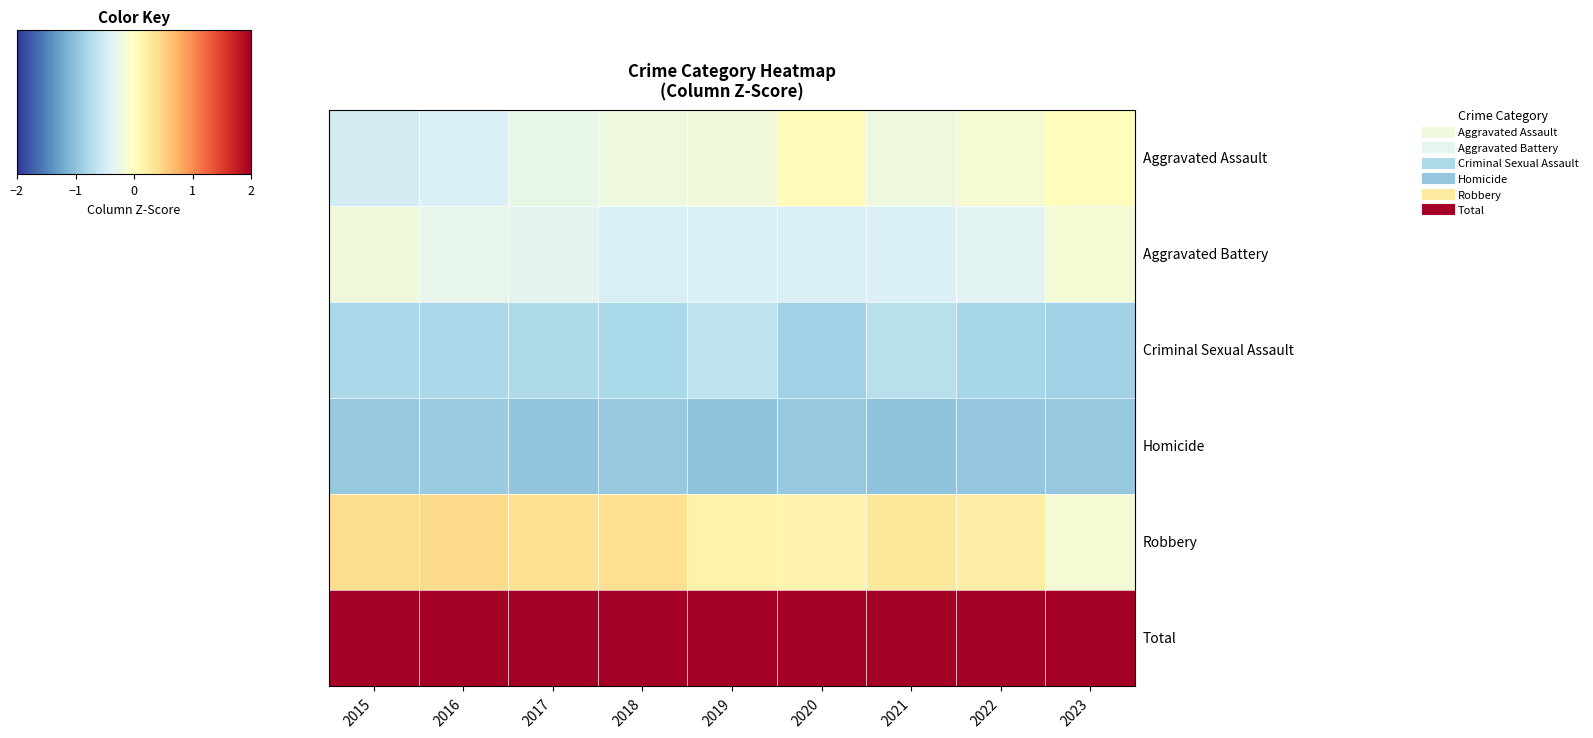

What is the greatest value displayed?

2.1